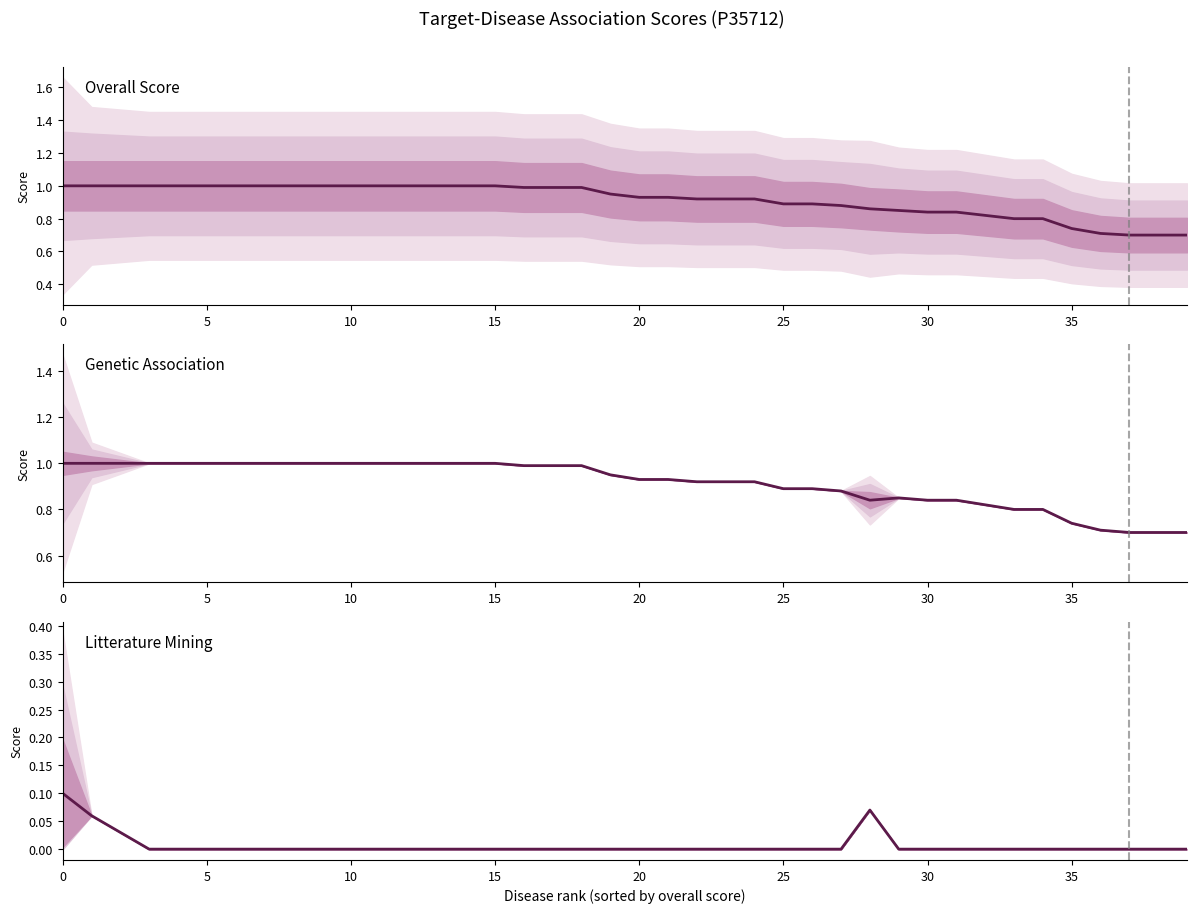

Count the litterature_mining values in the range 0 to 1.

40